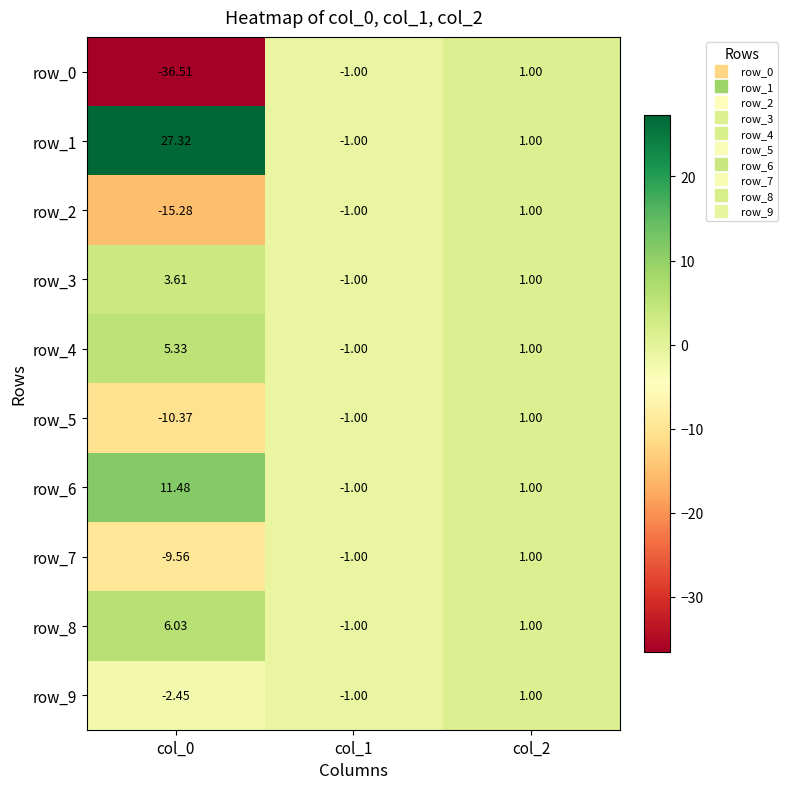

The value of row_3 at col_0 is 2.3. True or false?

False